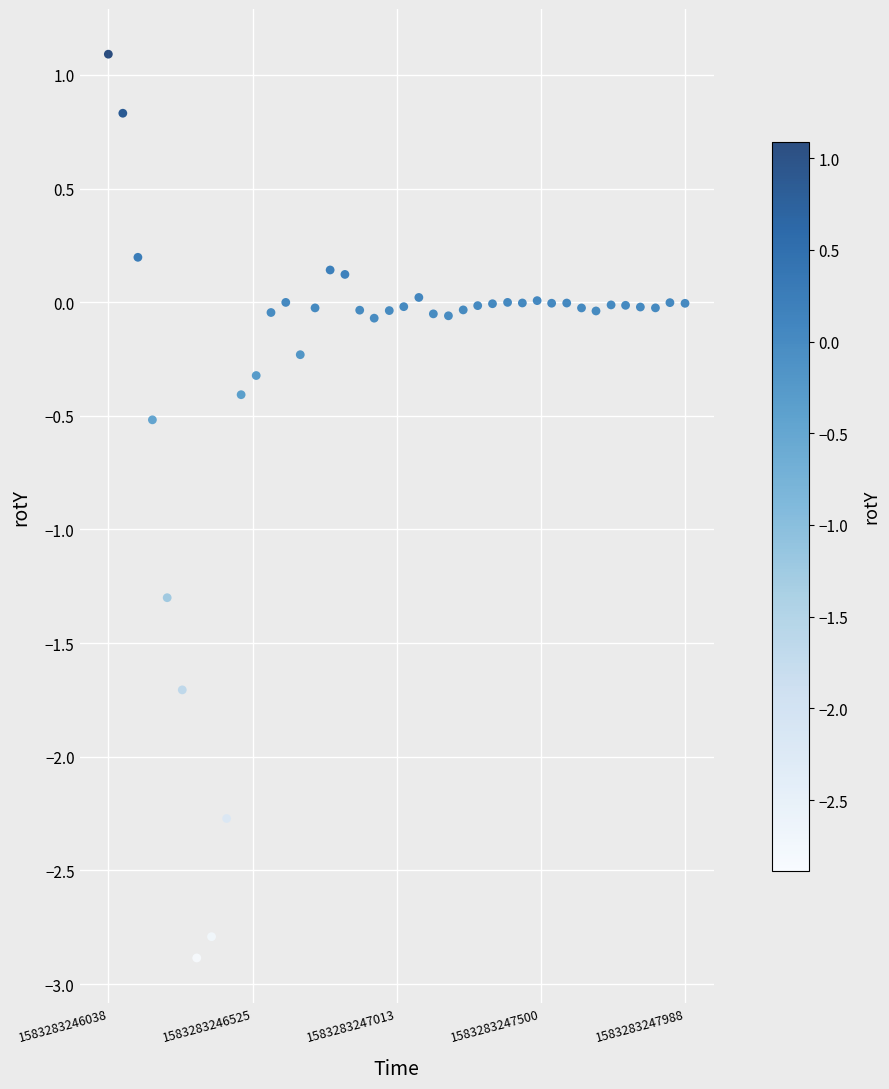

What is the range of X values (max minus min)?

1950.0